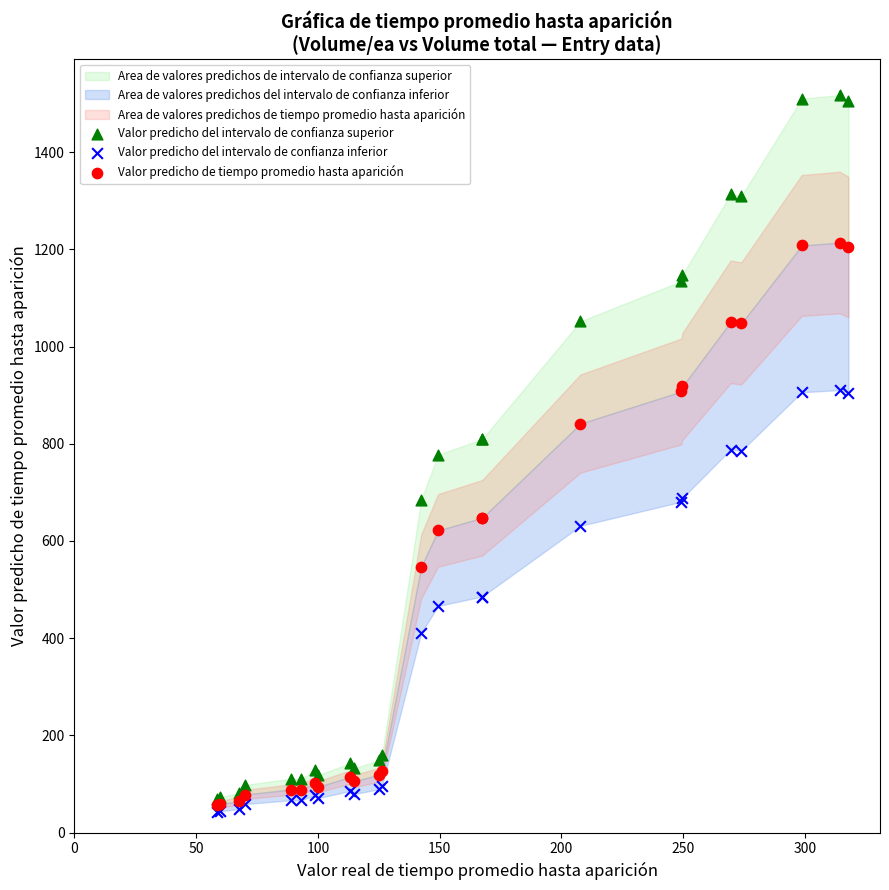

Which series has the widest spread of Y values?

Valor predicho del intervalo de confianza superior